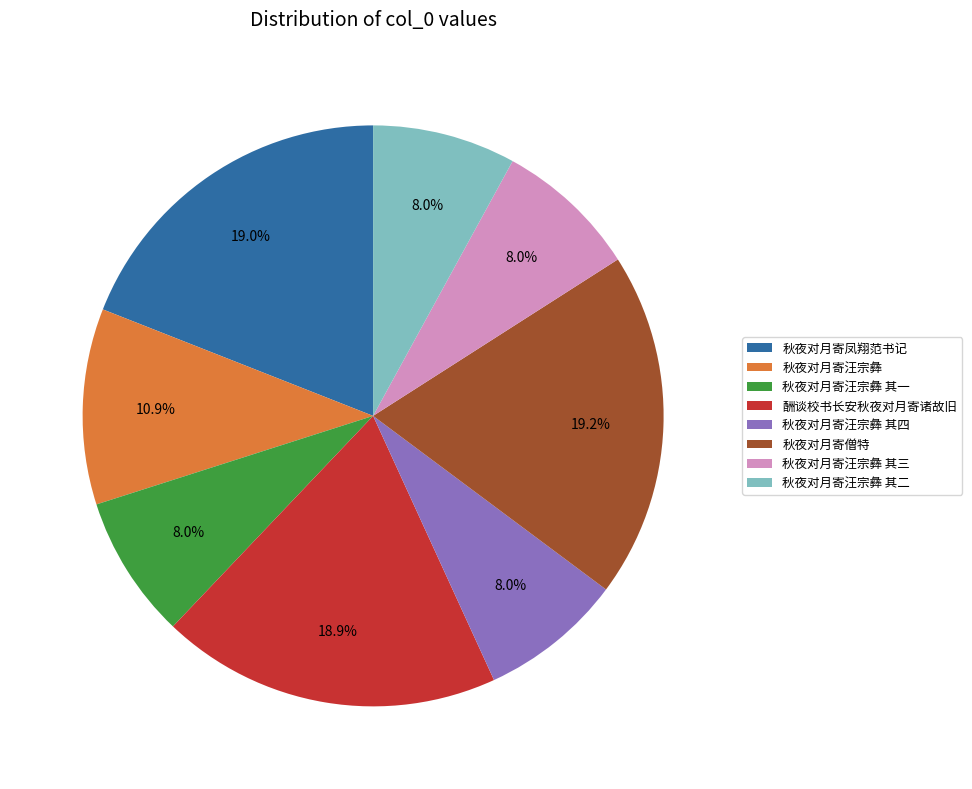

Is 秋夜对月寄汪宗彝 其三 the majority of the pie?

No